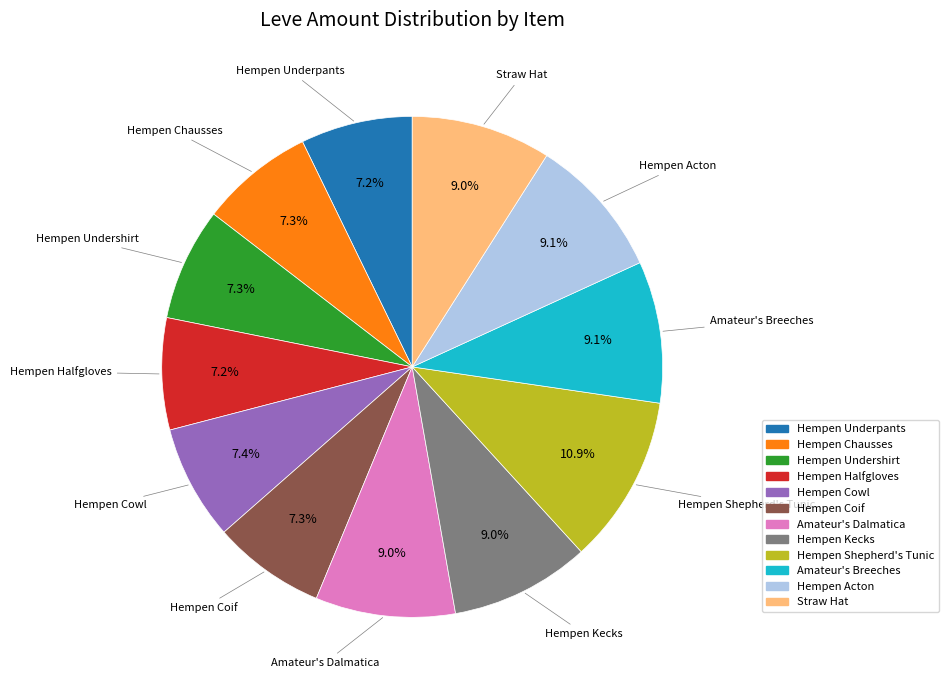

To the nearest percent, what is the combined percentage of Amateur's Breeches and Hempen Halfgloves?

16%